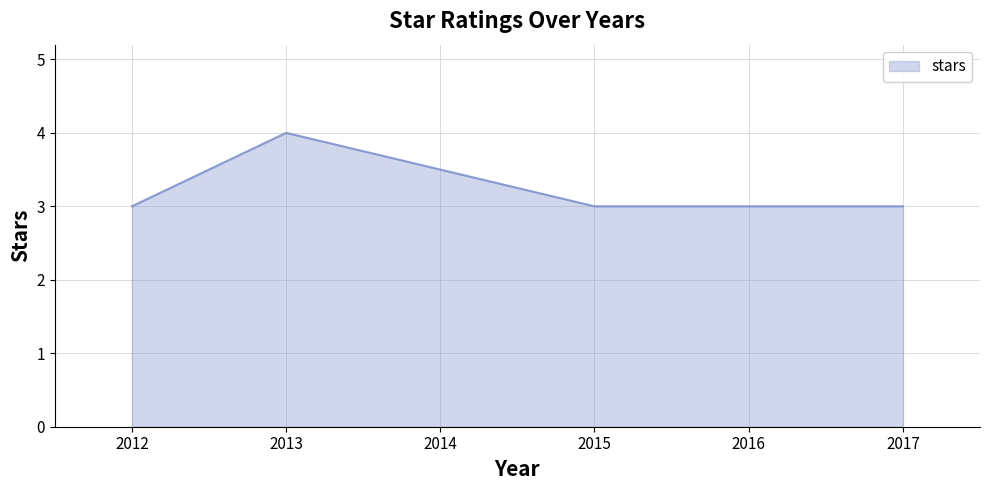

Between 2017 and 2014, which is larger?

2014